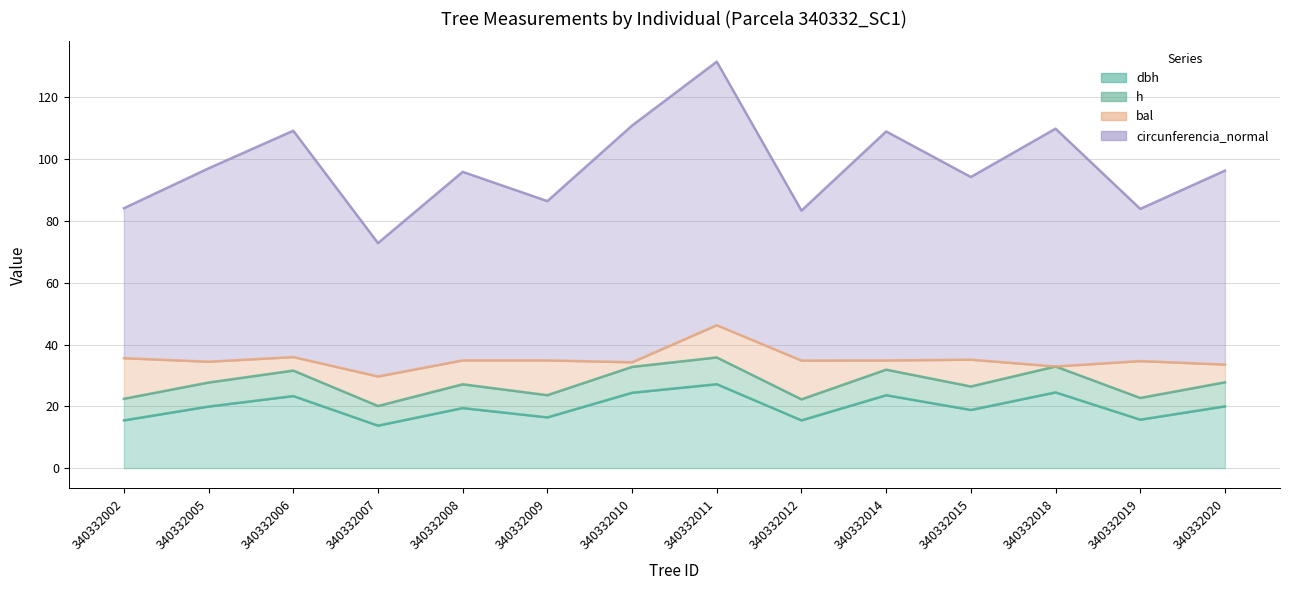

Is the value of h at 340332014 greater than the value of dbh at 340332012?

Yes